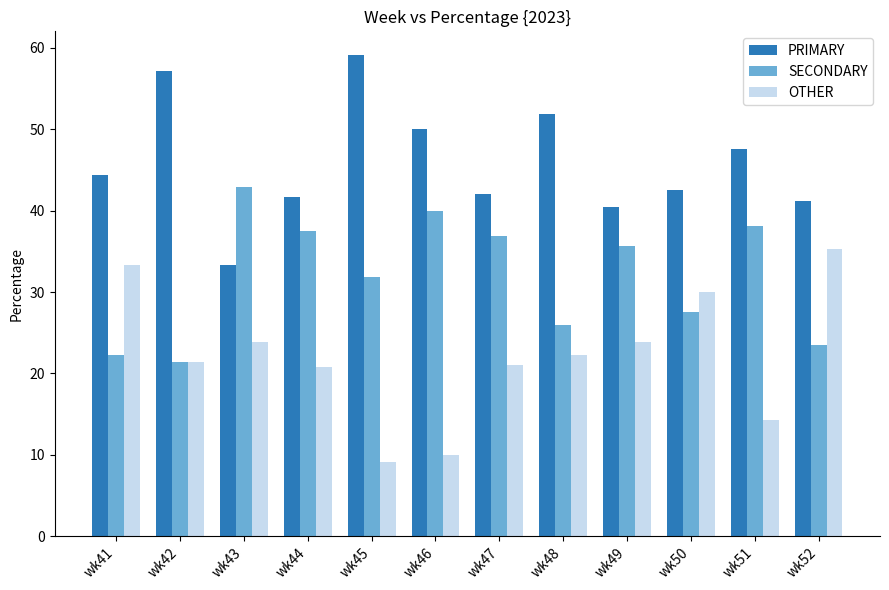

What is the minimum value for SECONDARY?

21.4